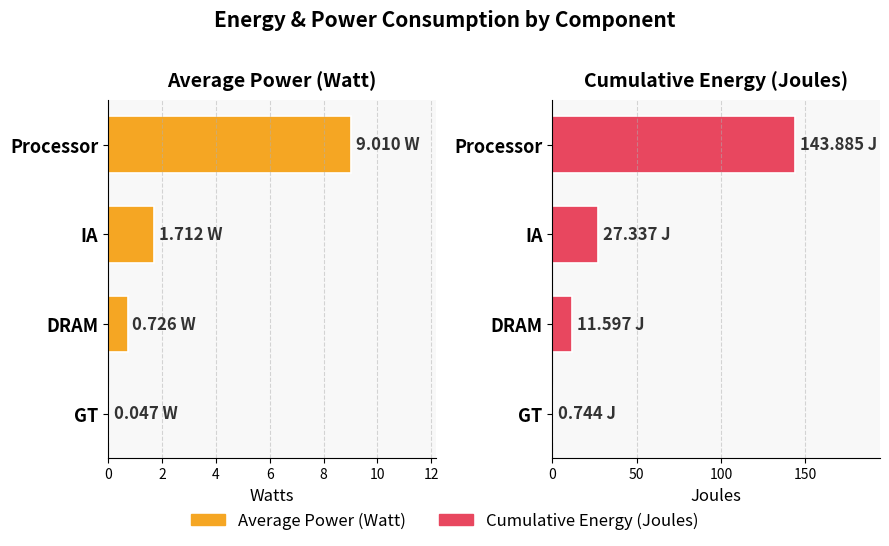

Reading left to right, extract all data points from this chart.

Average Power (Watt): 9.0	1.7	0.7	0.0
Cumulative Energy (Joules): 143.9	27.3	11.6	0.7